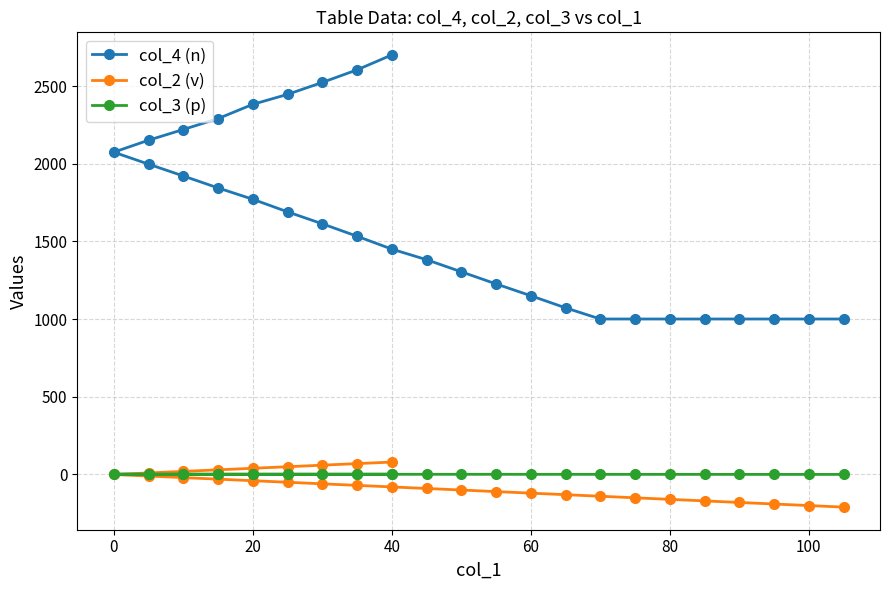

How many categories are shown in the chart?

30